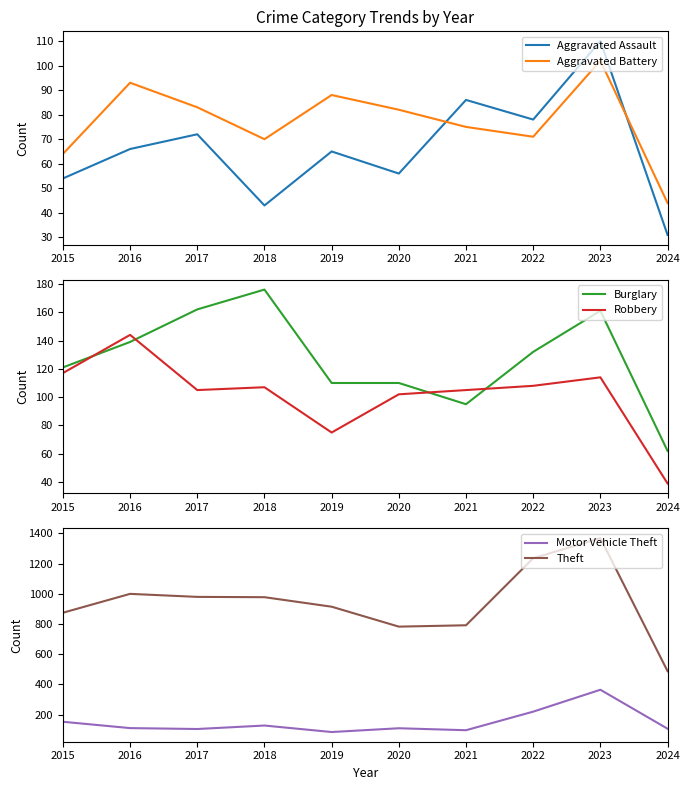

The Motor Vehicle Theft series shows 219 at 2022. True or false?

True